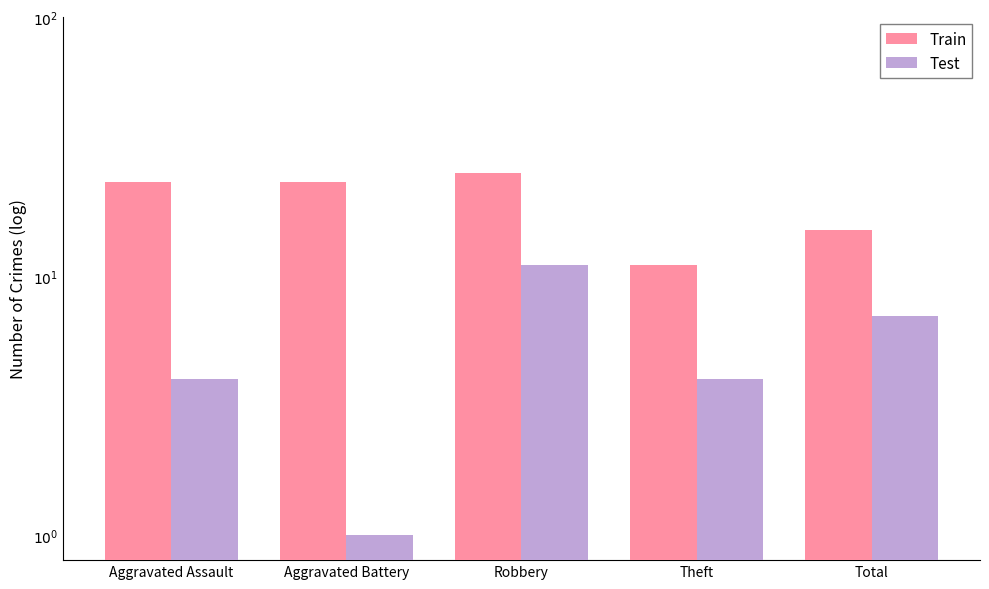

What is the difference between the maximum and minimum values in the Test series?

10